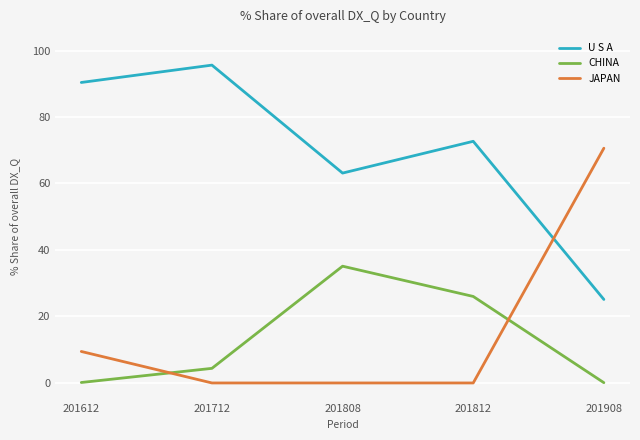

Which series has the largest total across all categories?

U S A